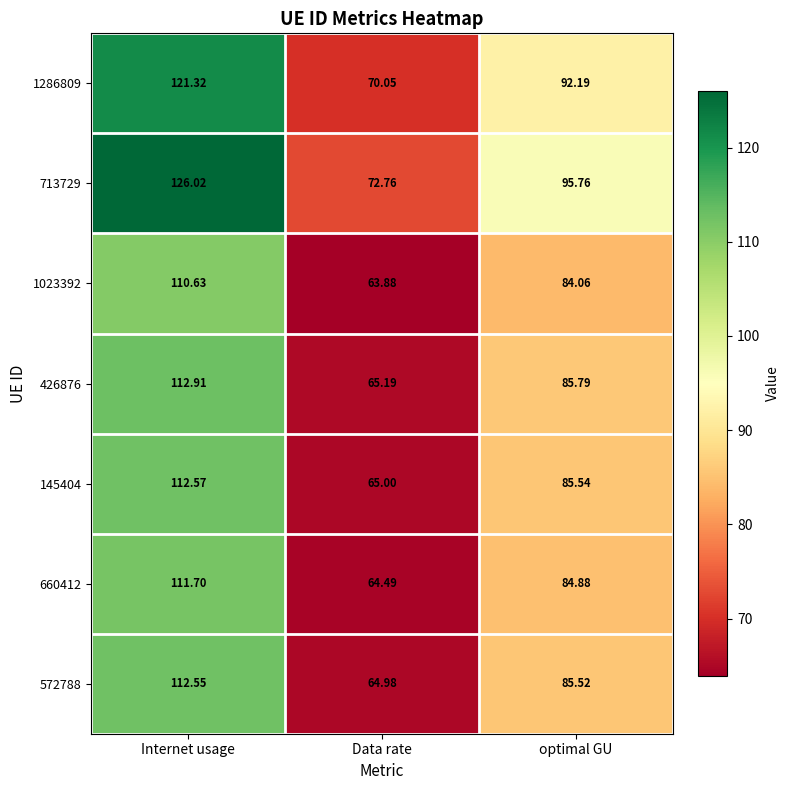

At which category is the sum across all series the highest?

Internet usage